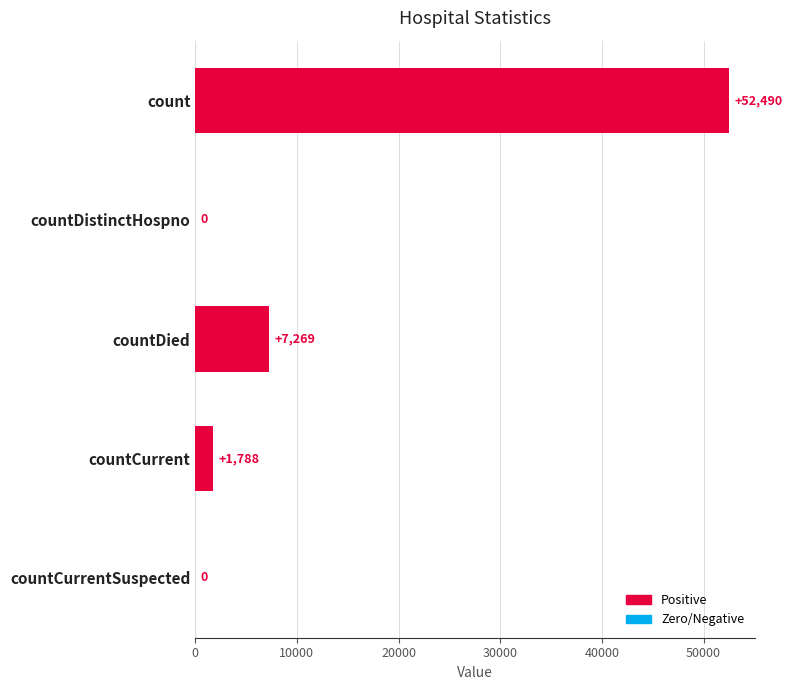

Which label corresponds to the largest value in the chart?

count